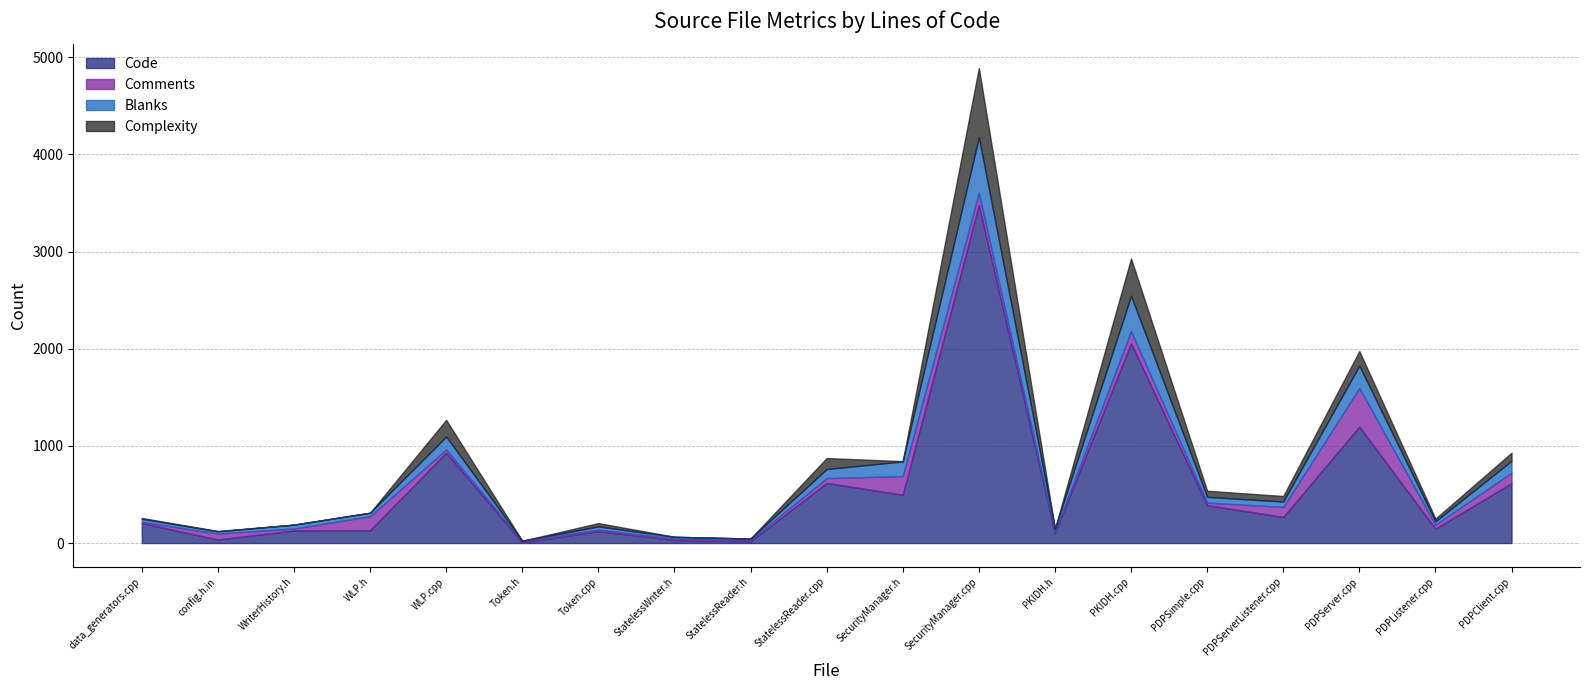

True or false: Complexity has more than 2 points higher than both neighbors.

True